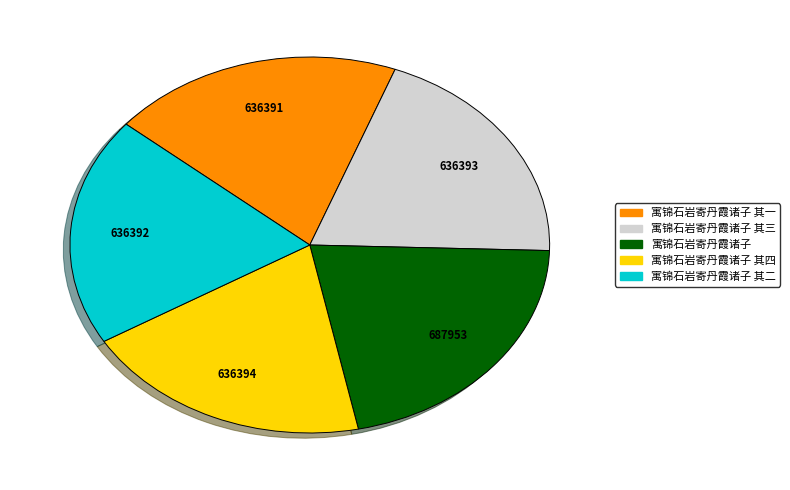

Is it true that 寓锦石岩寄丹霞诸子 其四 is 20% of the pie?

True